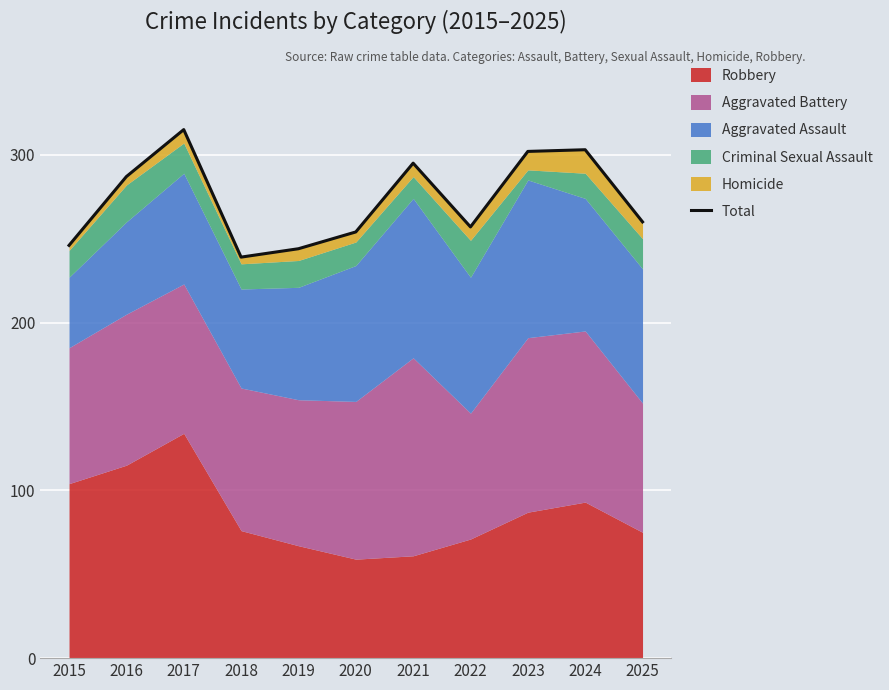

What is the change in value from 2020 to 2021?

+41